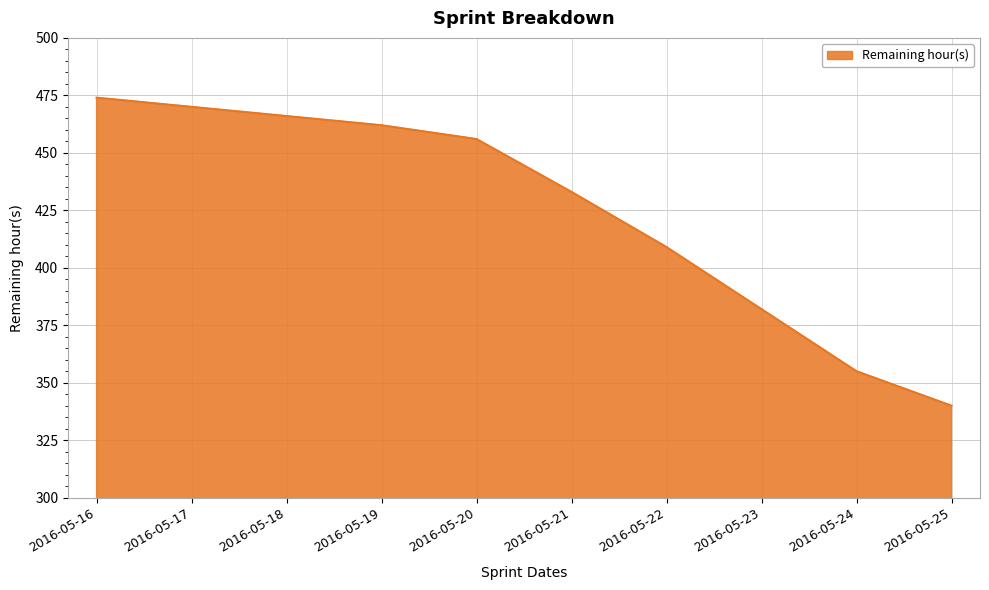

At which label does the data first exceed 456?

2016-05-16